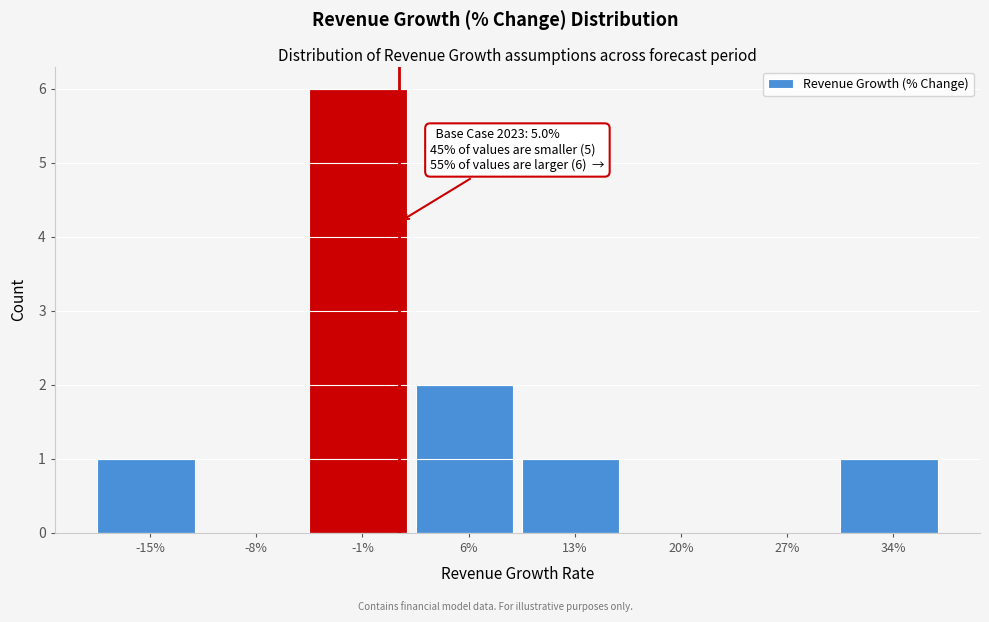

Reading left to right, extract all data points from this chart.

-15%=1	-8%=0	-1%=6	6%=2	13%=1	20%=0	27%=0	34%=1